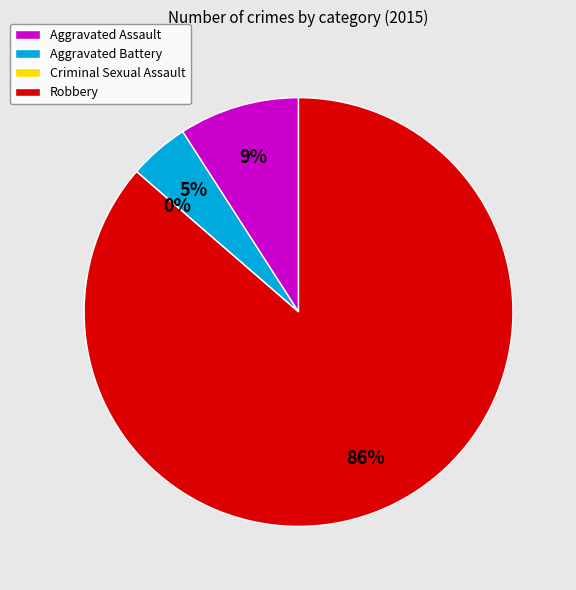

How many segments does this pie chart have?

4